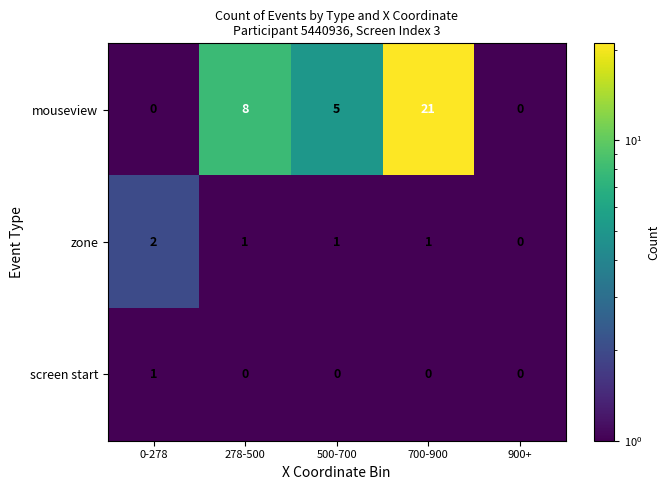

True or false: mouseview has a value of 8 at 278-500.

True